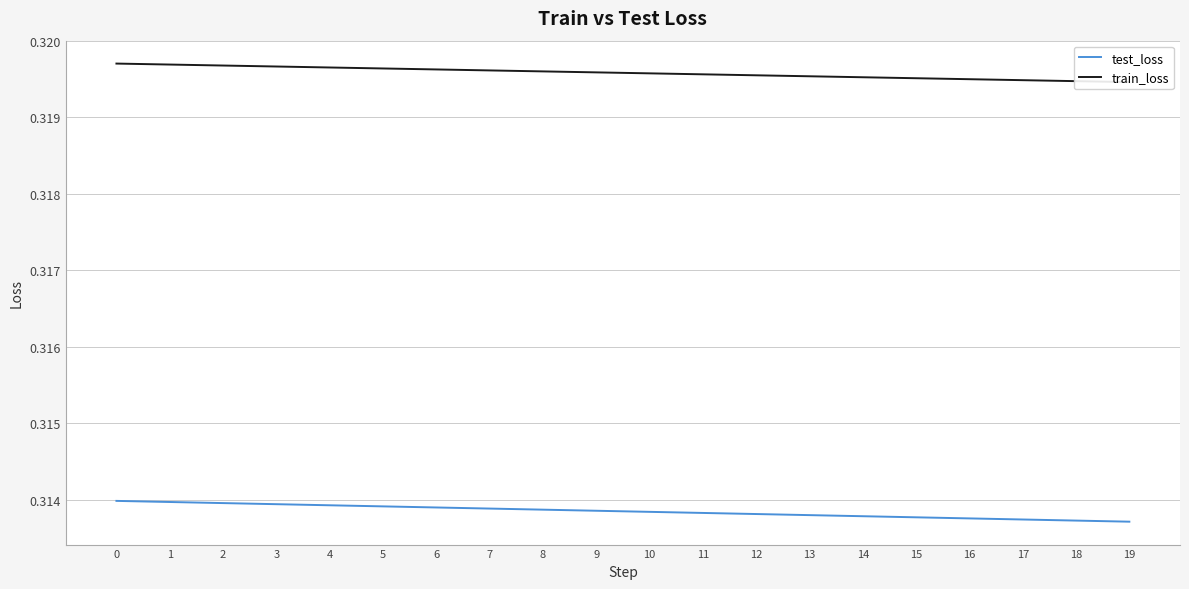

Reading right to left, extract all data points from this chart.

test_loss: 0.3	0.3	0.3	0.3	0.3	0.3	0.3	0.3	0.3	0.3	0.3	0.3	0.3	0.3	0.3	0.3	0.3	0.3	0.3	0.3
train_loss: 0.3	0.3	0.3	0.3	0.3	0.3	0.3	0.3	0.3	0.3	0.3	0.3	0.3	0.3	0.3	0.3	0.3	0.3	0.3	0.3